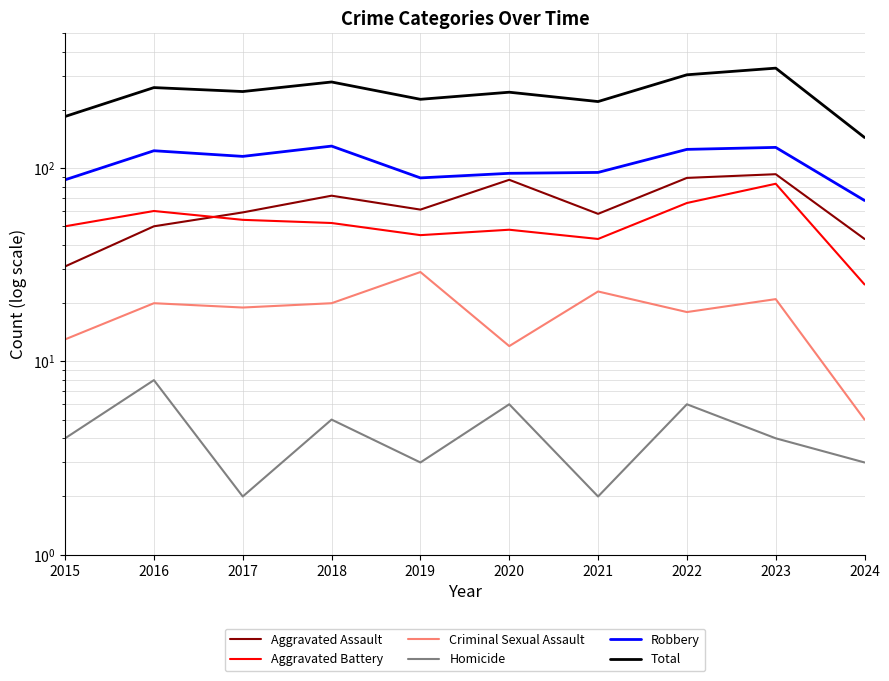

Rank the series at 2021 from lowest to highest value.

Homicide, Criminal Sexual Assault, Aggravated Battery, Aggravated Assault, Robbery, Total